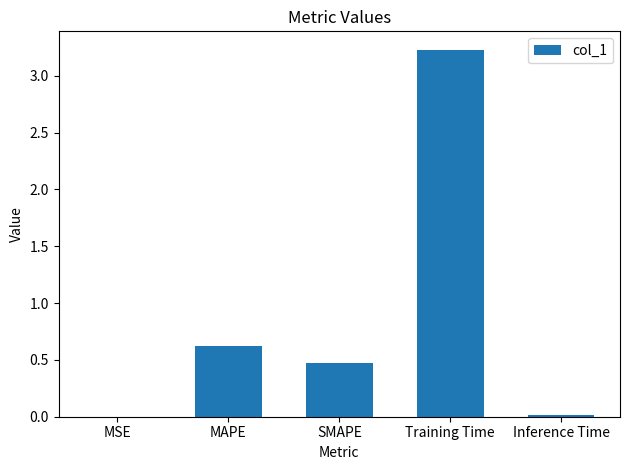

True or false: the data shows 0.8 at SMAPE.

False